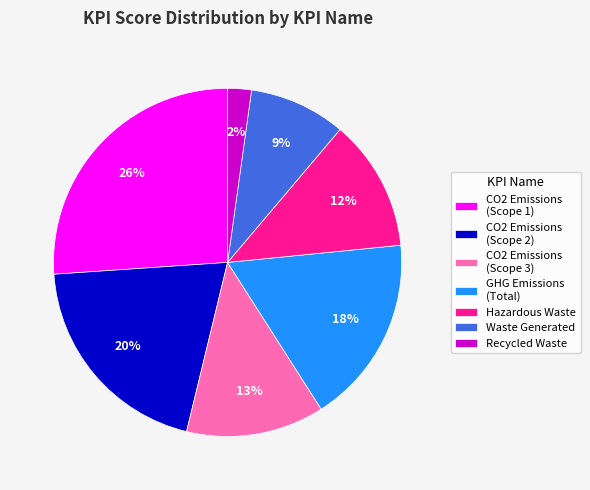

Which slice is the smallest?

Recycled Waste